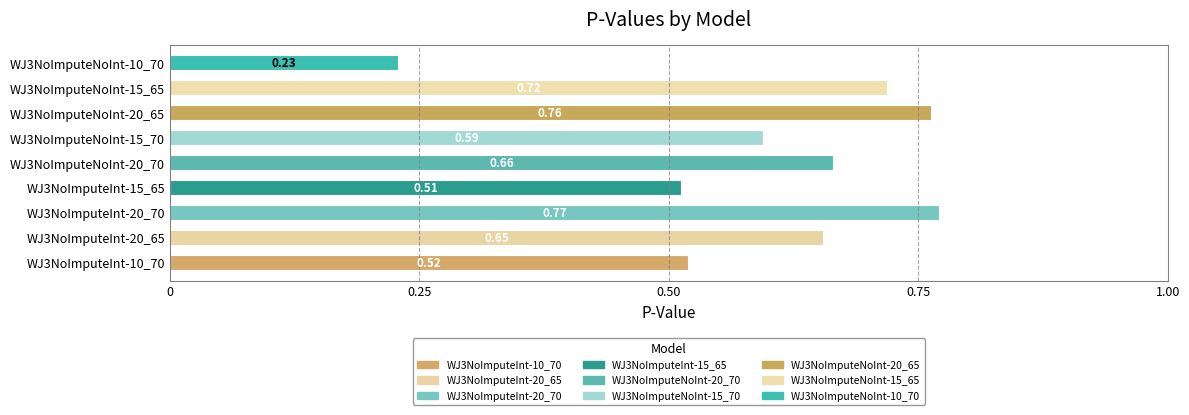

Reading left to right, list all the values displayed in this chart.

WJ3NoImputeInt-10_70=0.5	WJ3NoImputeInt-20_65=0.7	WJ3NoImputeInt-20_70=0.8	WJ3NoImputeInt-15_65=0.5	WJ3NoImputeNoInt-20_70=0.7	WJ3NoImputeNoInt-15_70=0.6	WJ3NoImputeNoInt-20_65=0.8	WJ3NoImputeNoInt-15_65=0.7	WJ3NoImputeNoInt-10_70=0.2